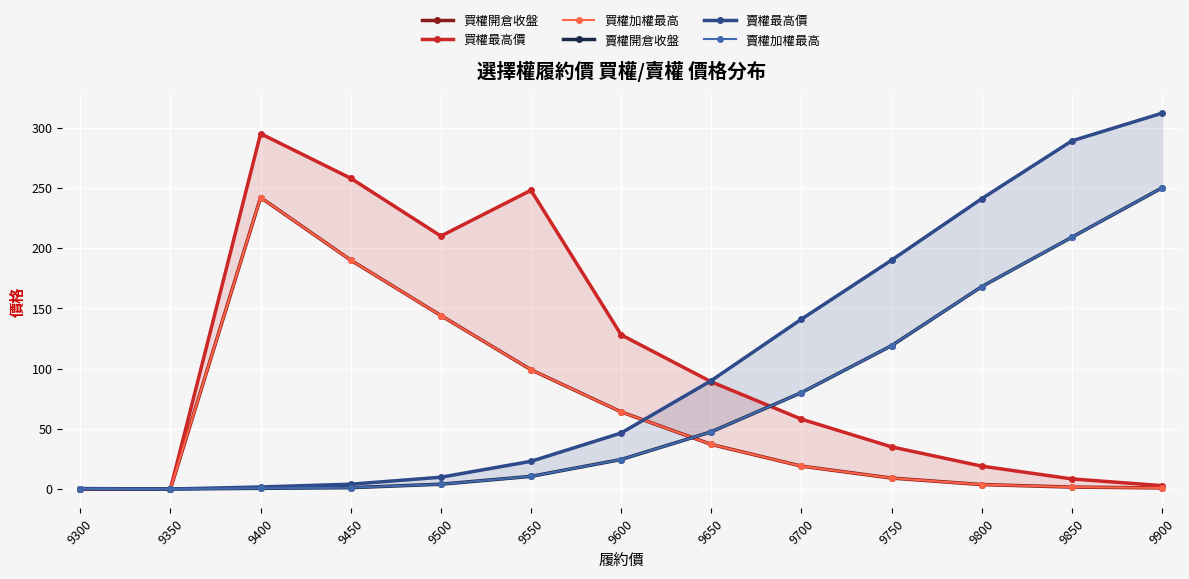

How many times do 賣權加權最高 and 買權加權最高 cross each other?

1